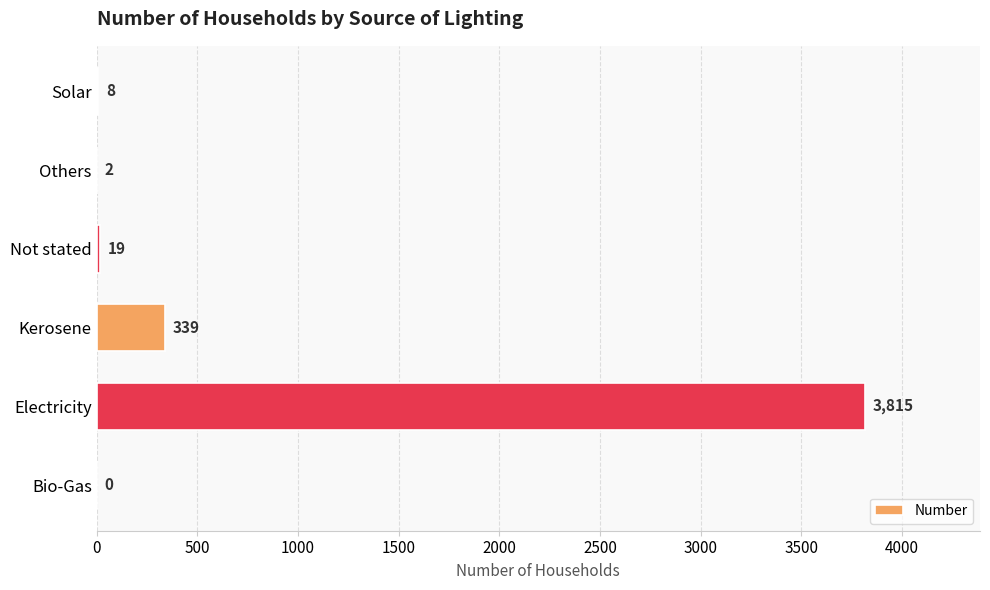

Reading bottom to top, list all the values displayed in this chart.

Bio-Gas=0	Electricity=3815	Kerosene=339	Not stated=19	Others=2	Solar=8